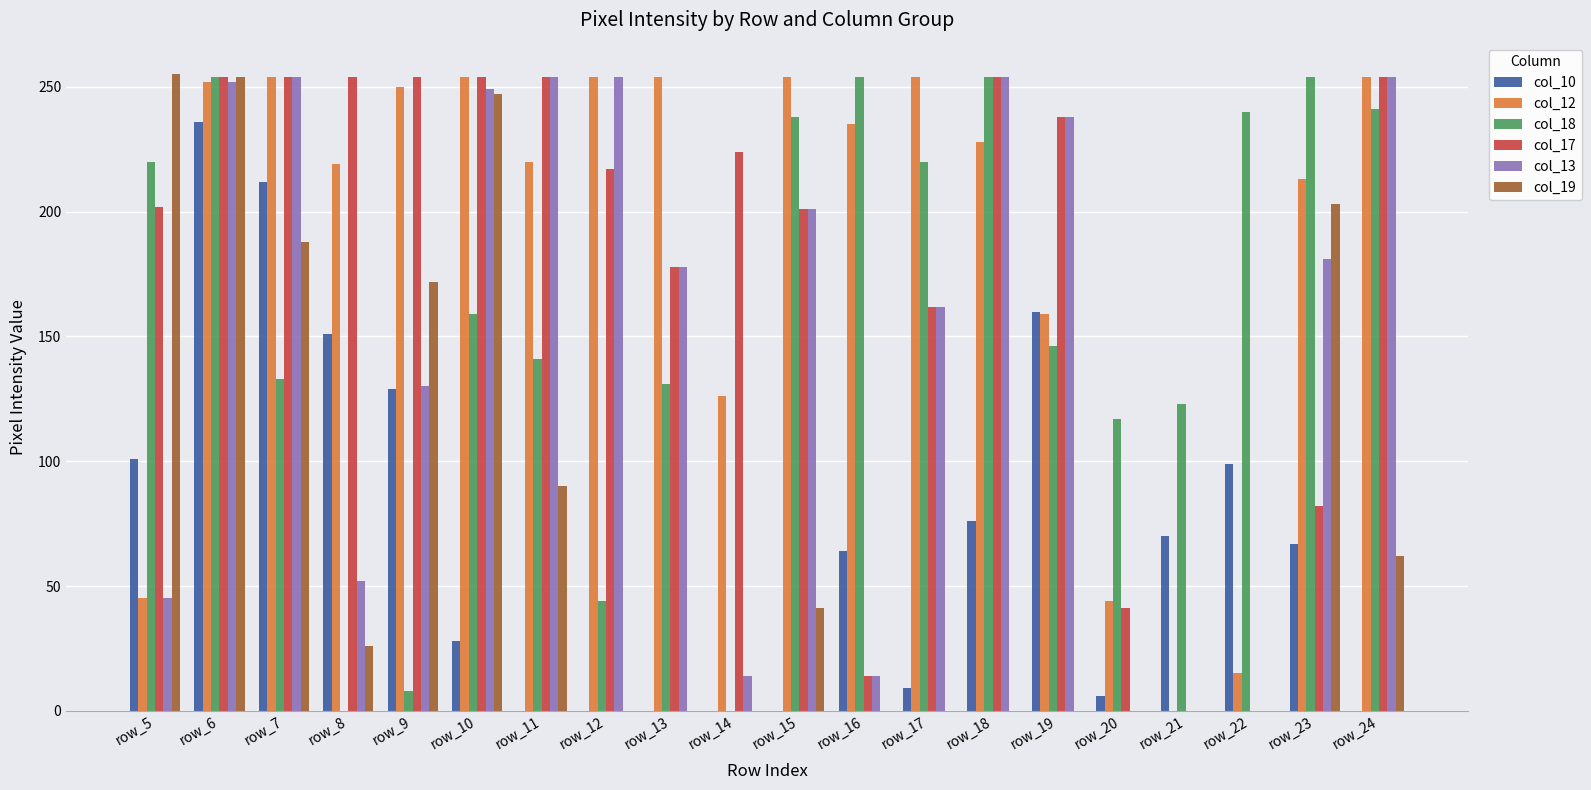

What is the greatest value displayed?

255